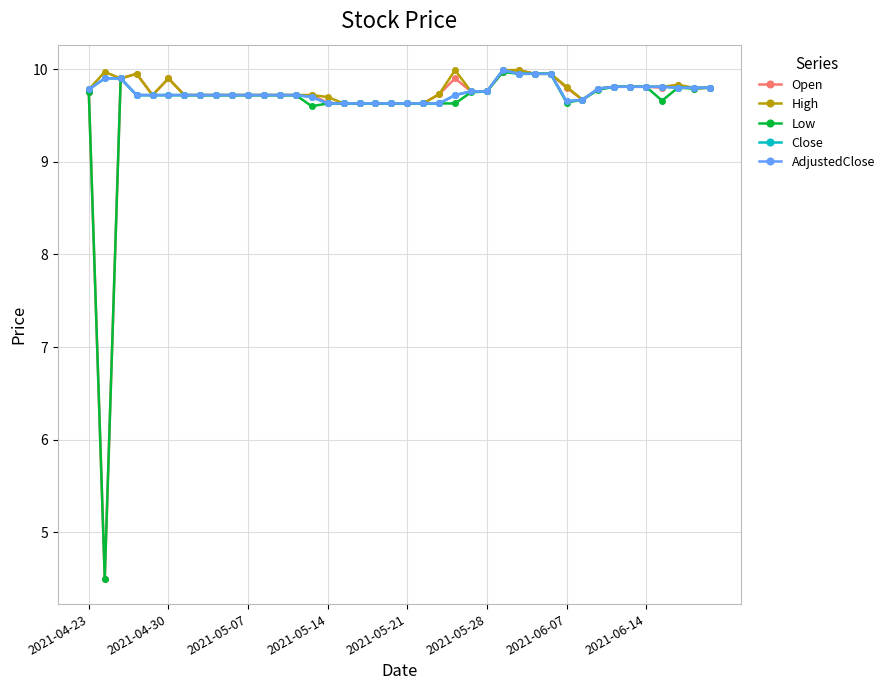

How many lines are shown in the chart?

5